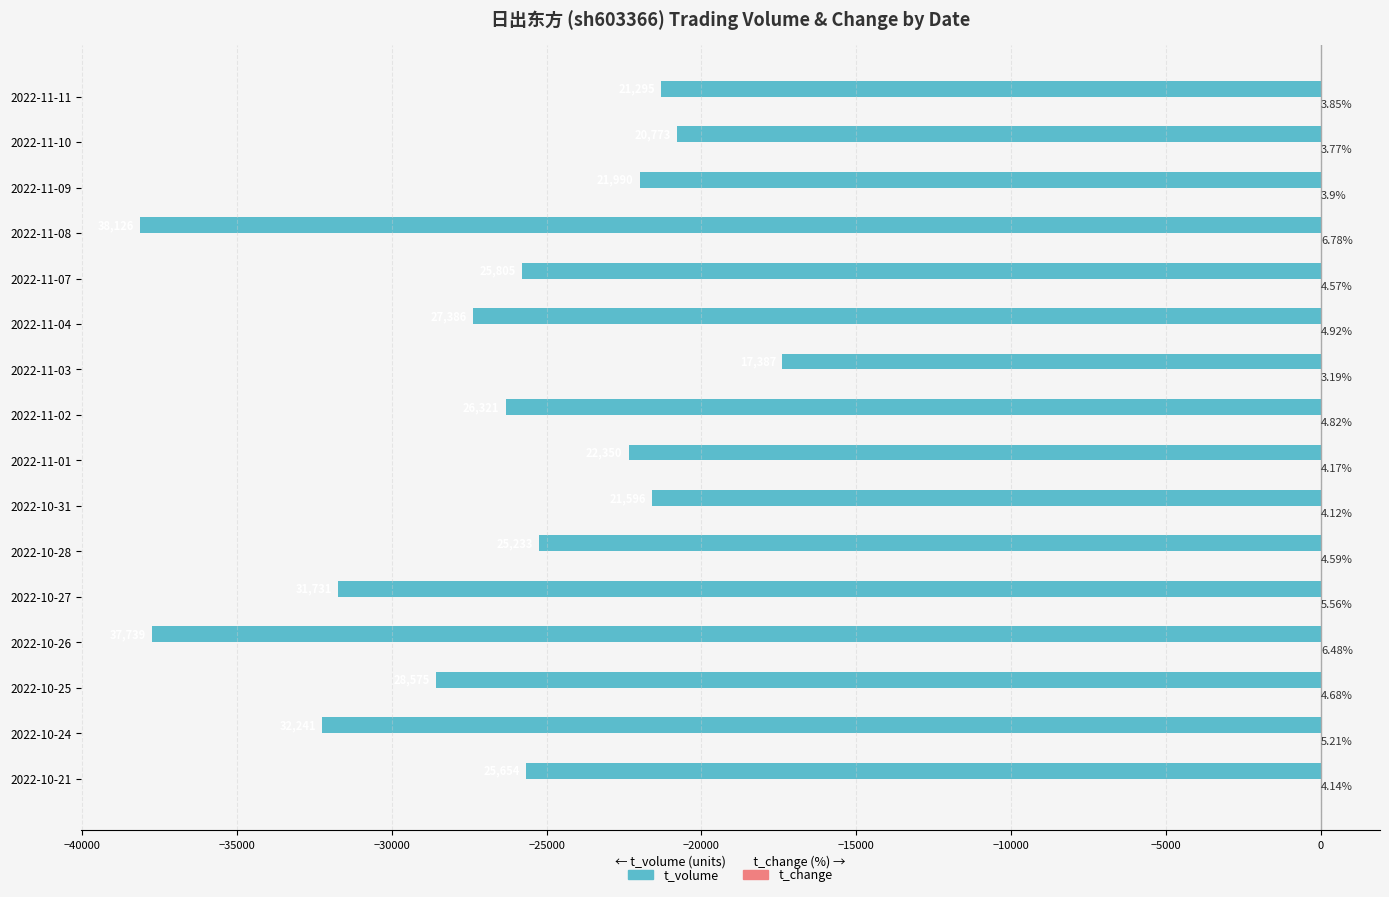

At which category is the sum across all series the highest?

2022-11-03